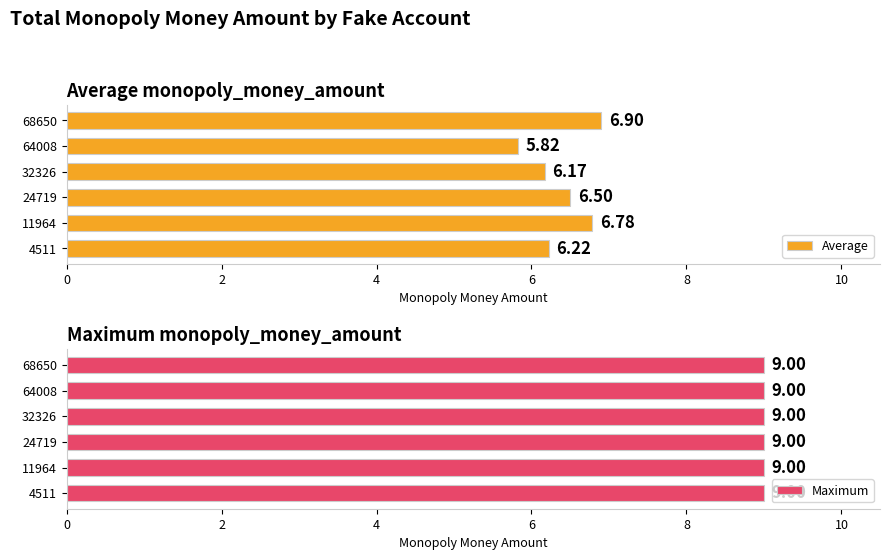

Rank the categories by Average value from lowest to highest.

64008, 32326, 4511, 24719, 11964, 68650